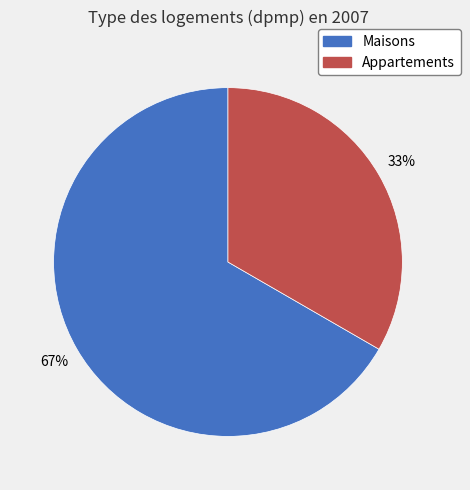

To the nearest percent, what is the average slice percentage?

50%